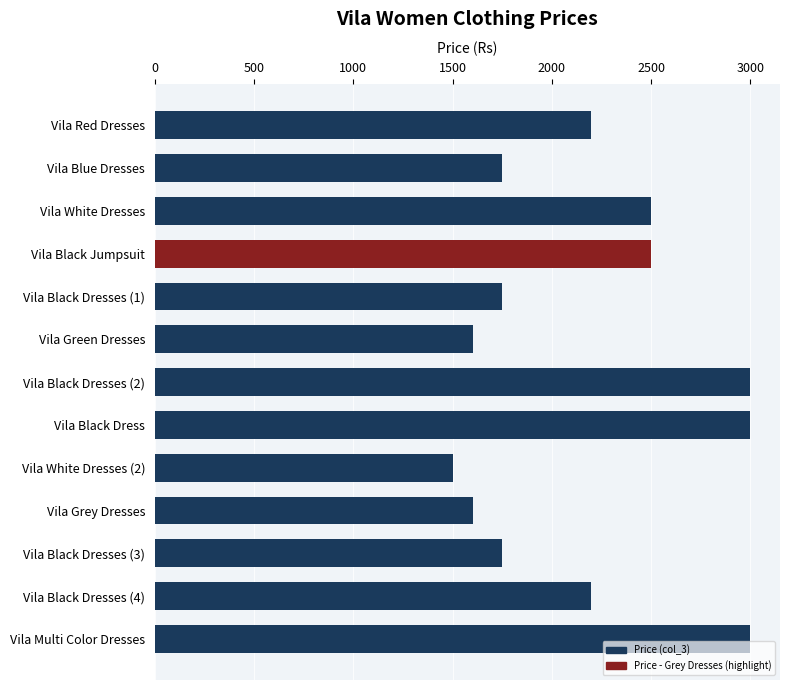

Reading bottom to top, list all the values displayed in this chart.

Vila Multi Color Dresses=3000	Vila Black Dresses (4)=2200	Vila Black Dresses (3)=1750	Vila Grey Dresses=1605	Vila White Dresses (2)=1500	Vila Black Dress=3000	Vila Black Dresses (2)=3000	Vila Green Dresses=1605	Vila Black Dresses (1)=1750	Vila Black Jumpsuit=2500	Vila White Dresses=2500	Vila Blue Dresses=1750	Vila Red Dresses=2200